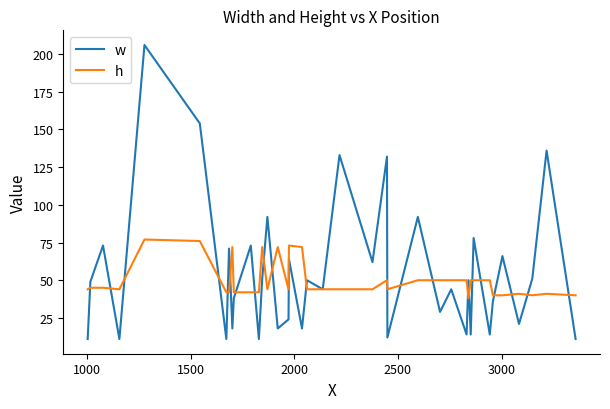

What is the lowest value of the w series?

11